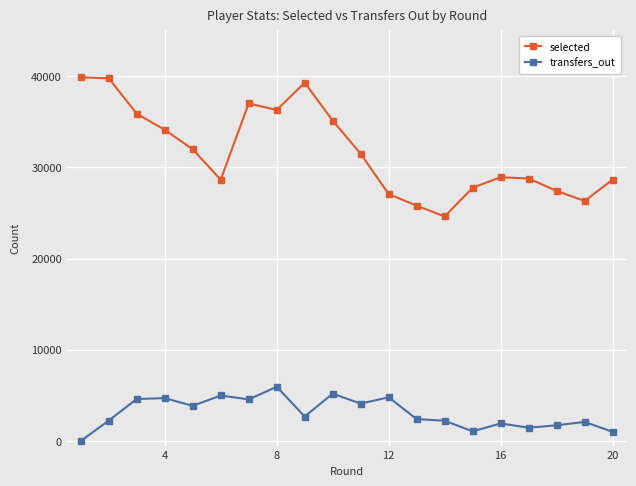

Which series has the largest range (max minus min)?

selected